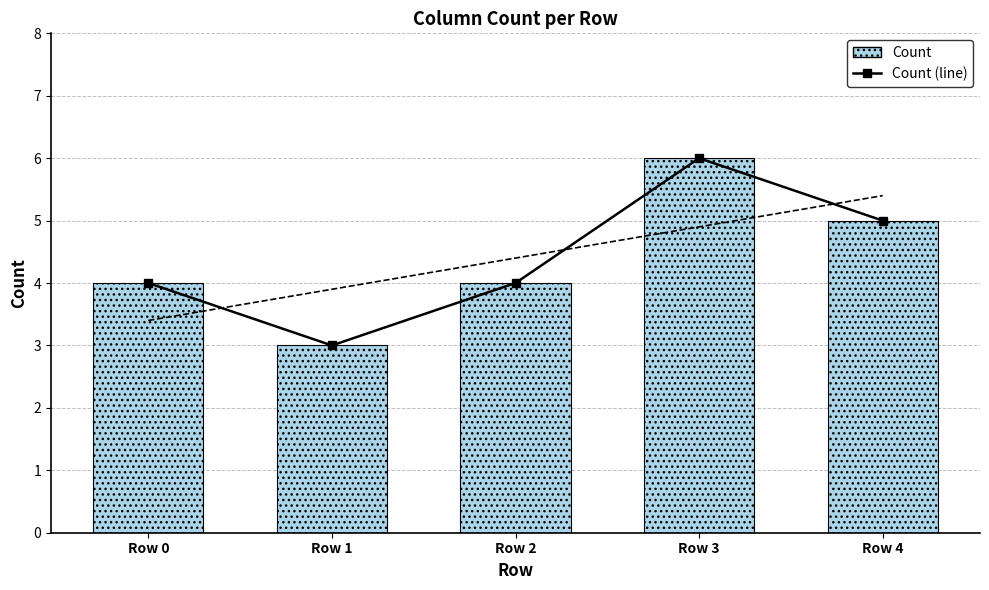

Which series has the largest total across all categories?

Count (line)